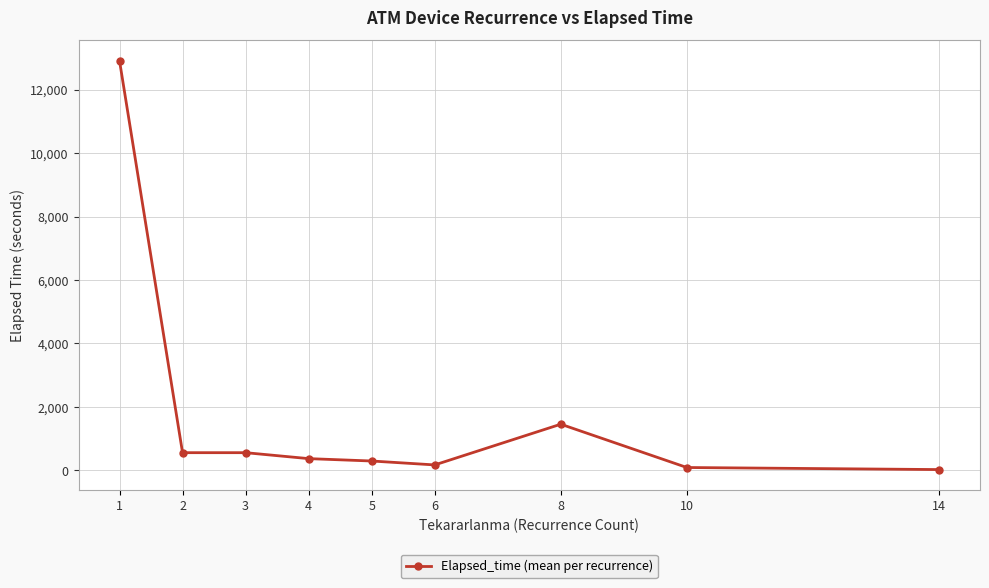

What is the value of the 6th point from the left?

171.7